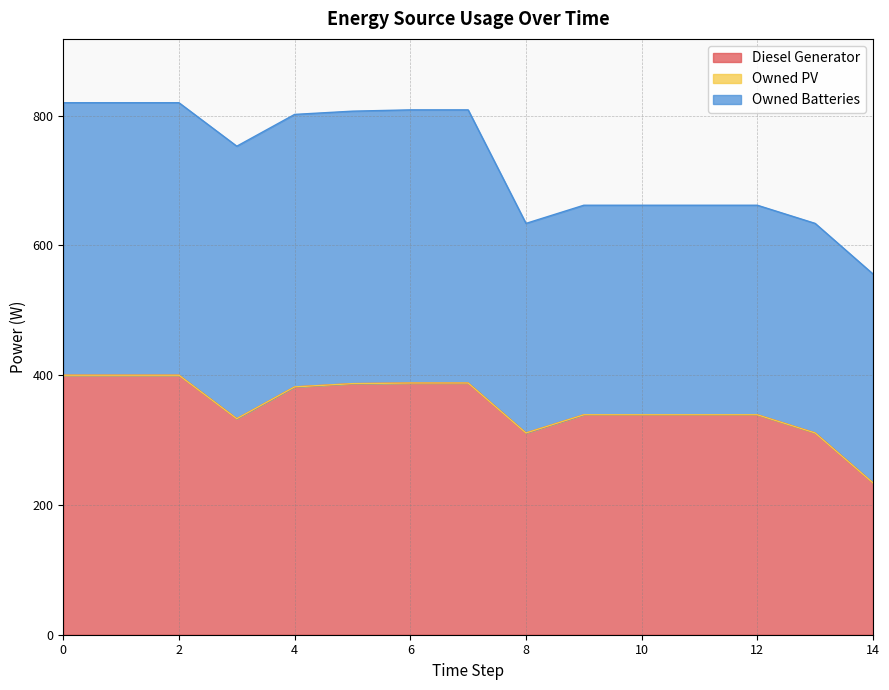

What is the value of the Diesel Generator point at the 5th from the left?

382